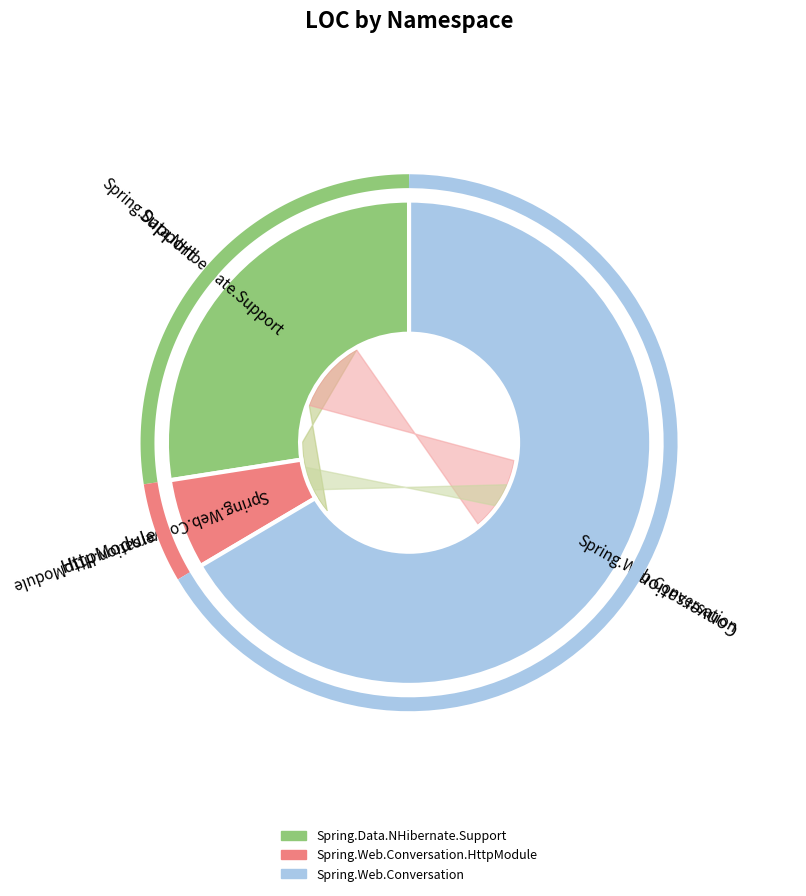

Which category has the biggest portion of the pie?

Spring.Web.Conversation